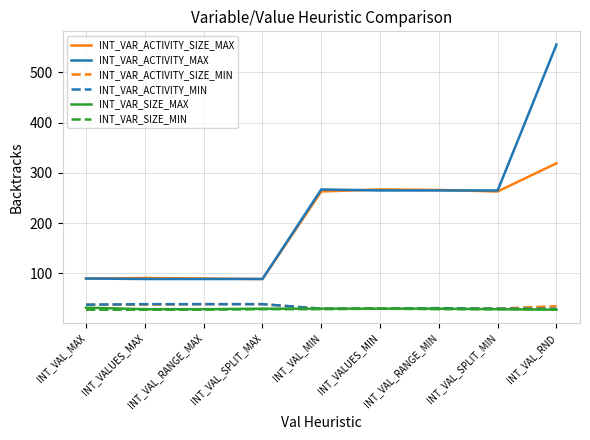

The INT_VAR_SIZE_MAX series shows 29 at INT_VAL_RANGE_MAX. True or false?

True